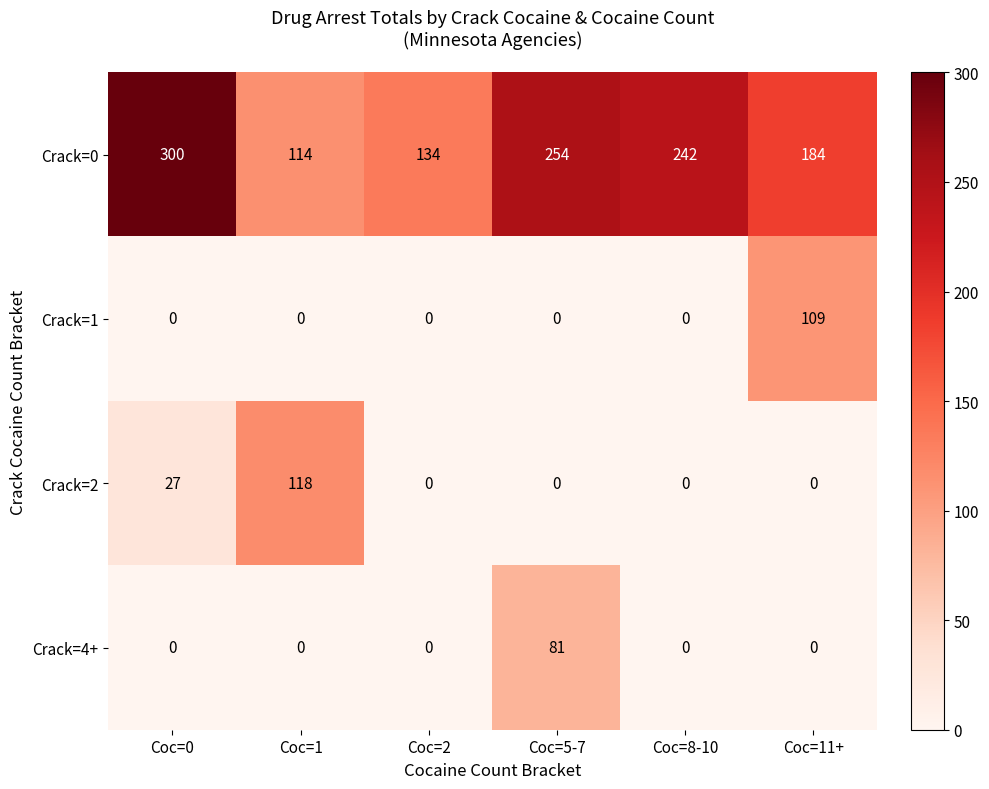

Which series has the largest total across all categories?

Crack=0